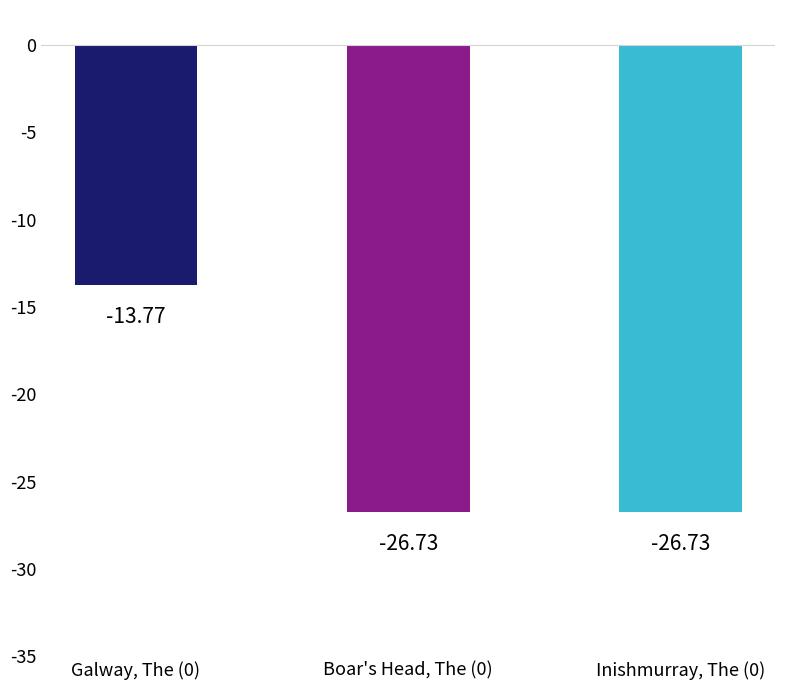

What is the label of the 3rd bar from the left?

Inishmurray, The (0)